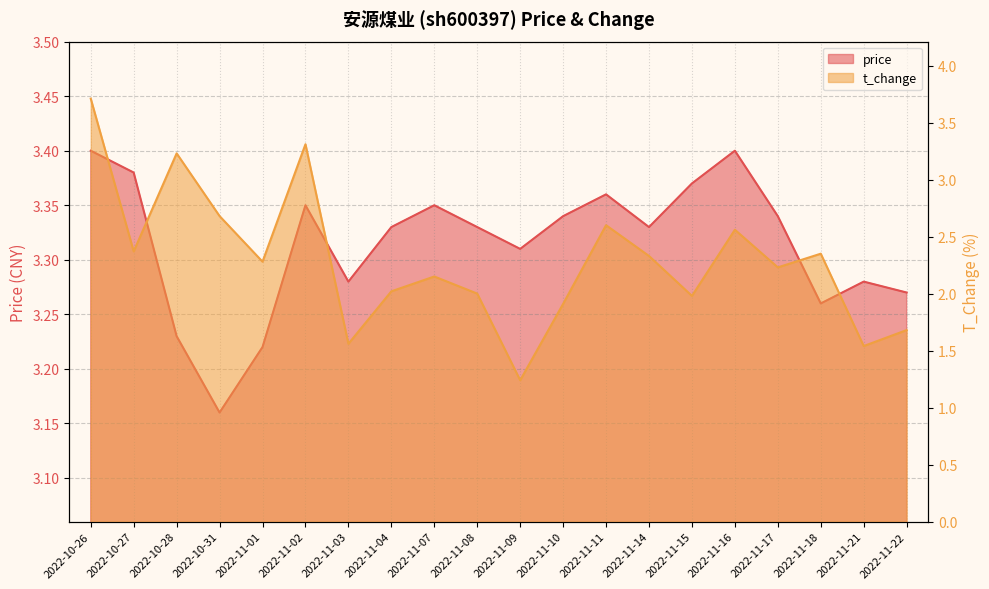

At how many categories does at least one series exceed 3?

20